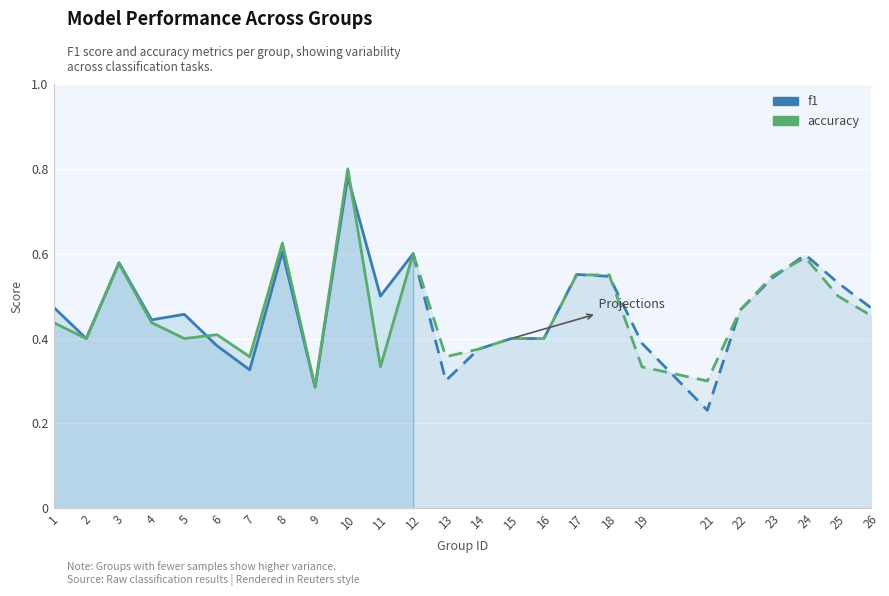

True or false: accuracy has more than 1 interior local peaks.

True